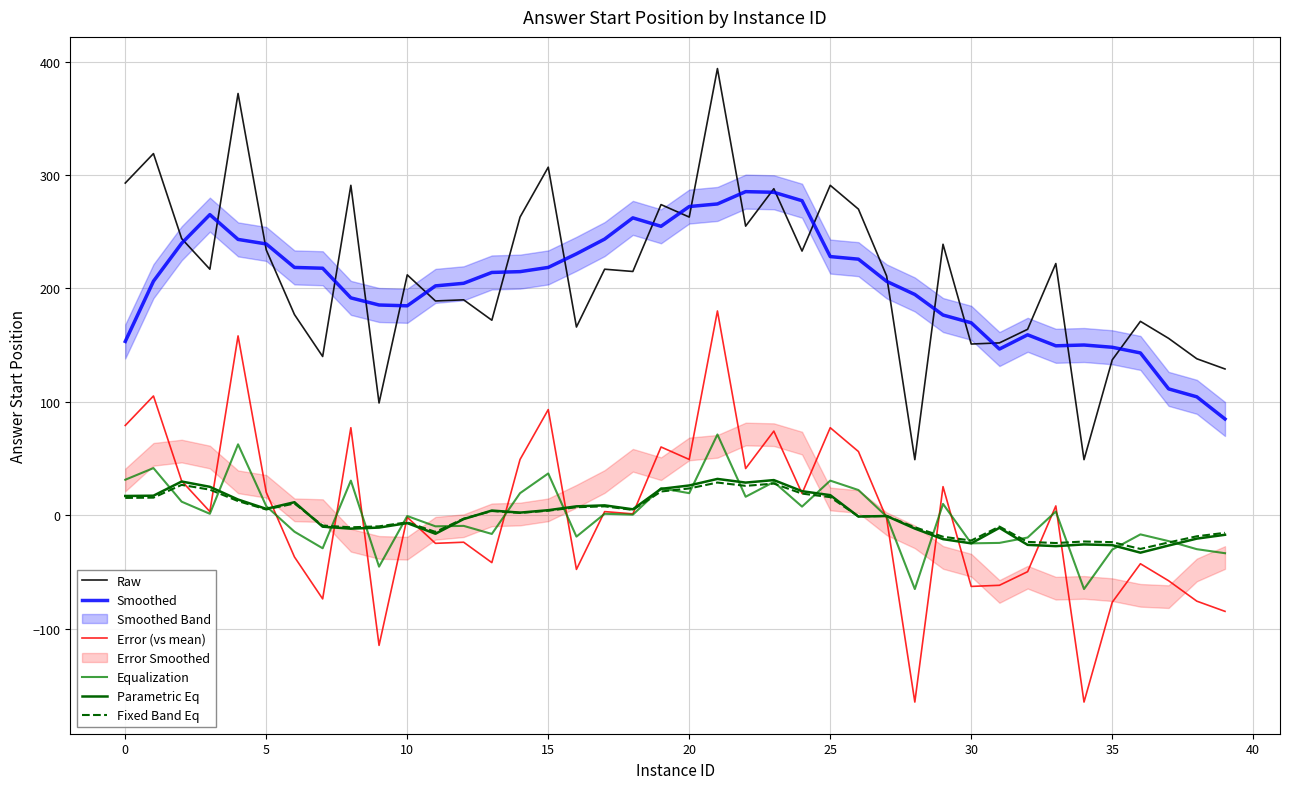

How many lines are shown in the chart?

6